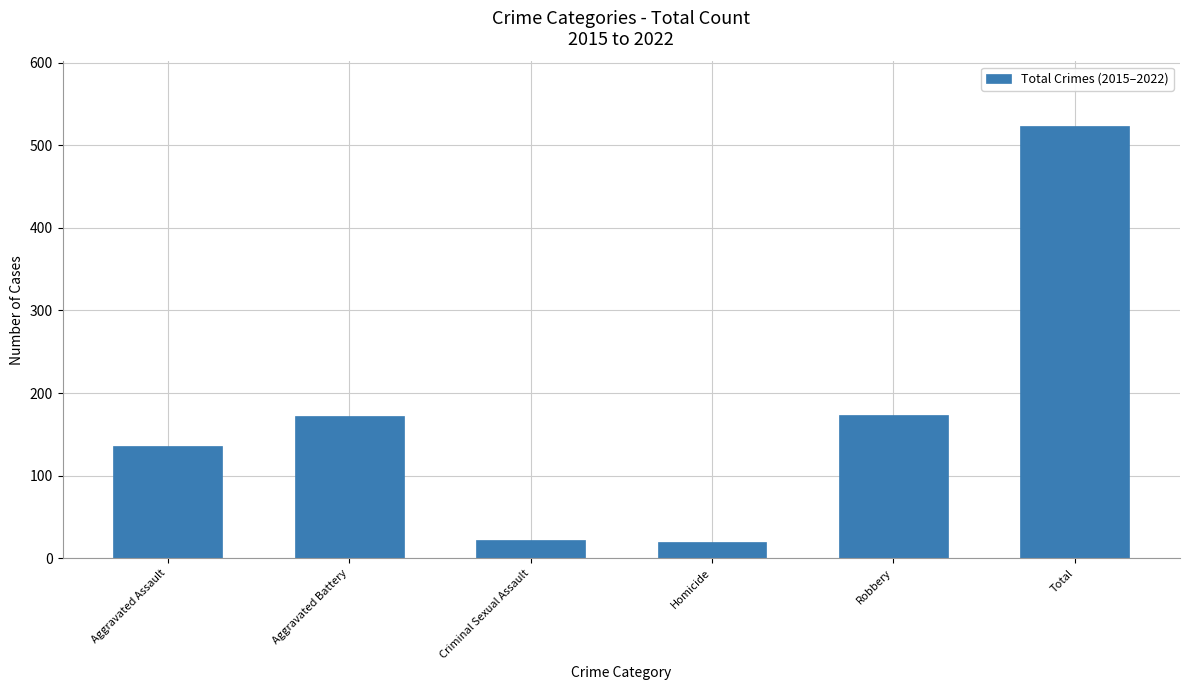

What value does the data have at Robbery?

173